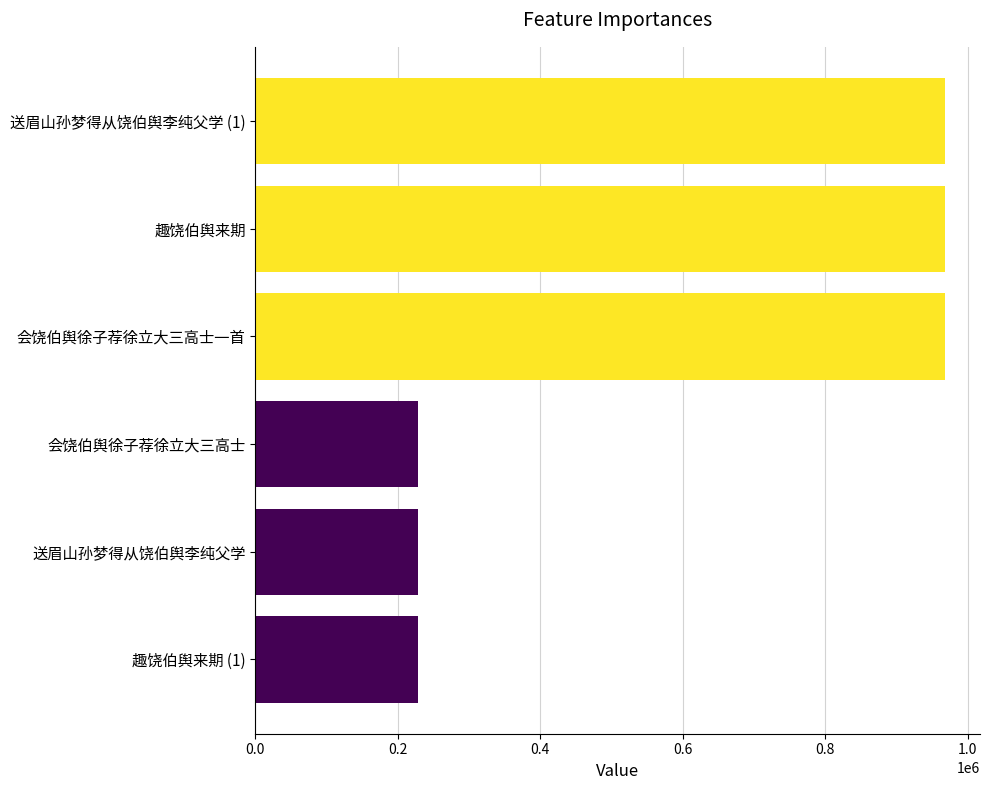

What is the ratio of the value at 送眉山孙梦得从饶伯舆李纯父学 (1) to the value at 趣饶伯舆来期 (1)?

4.2